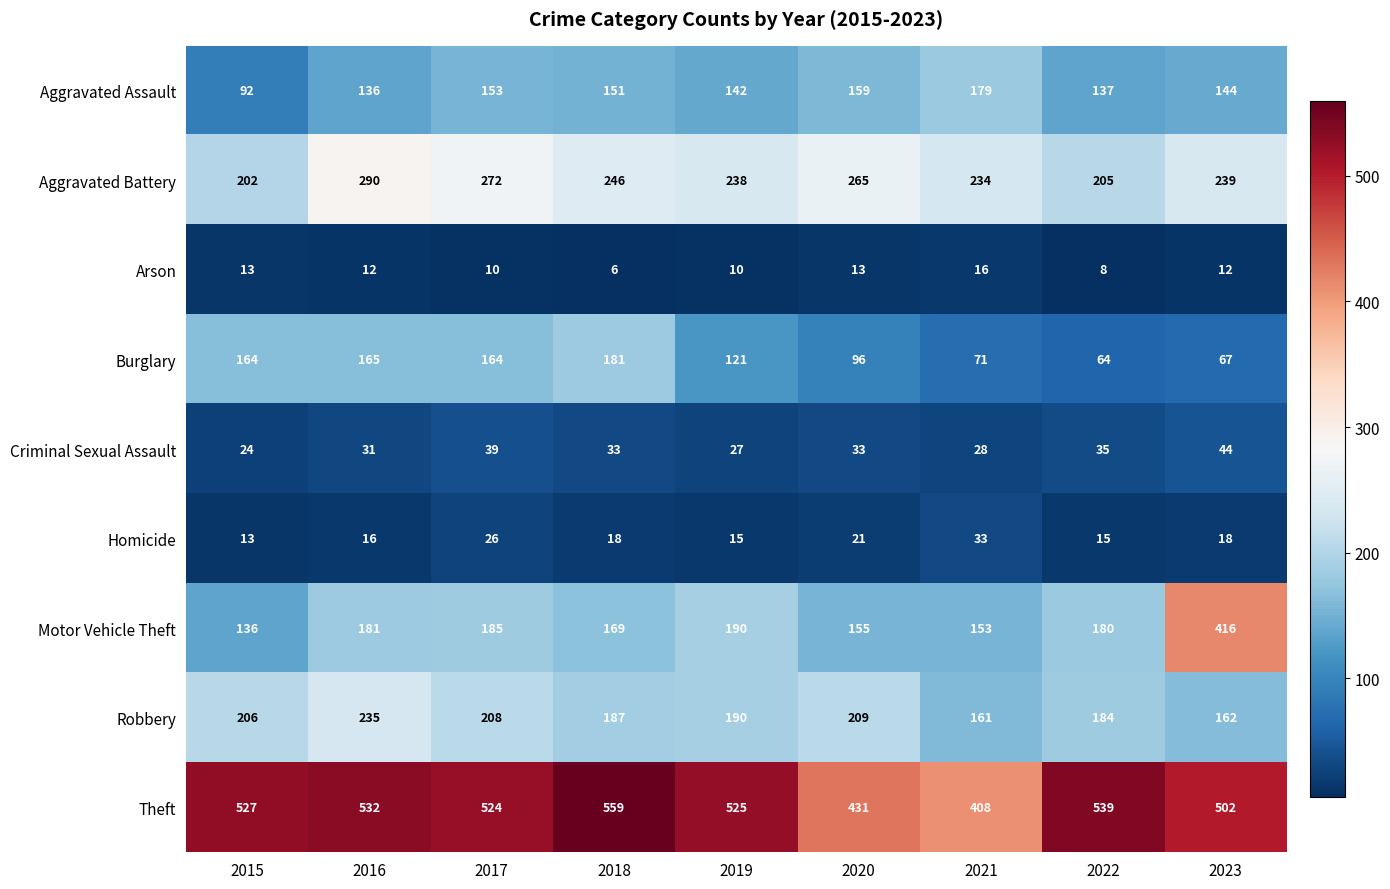

At which label does Homicide first exceed 18?

2017